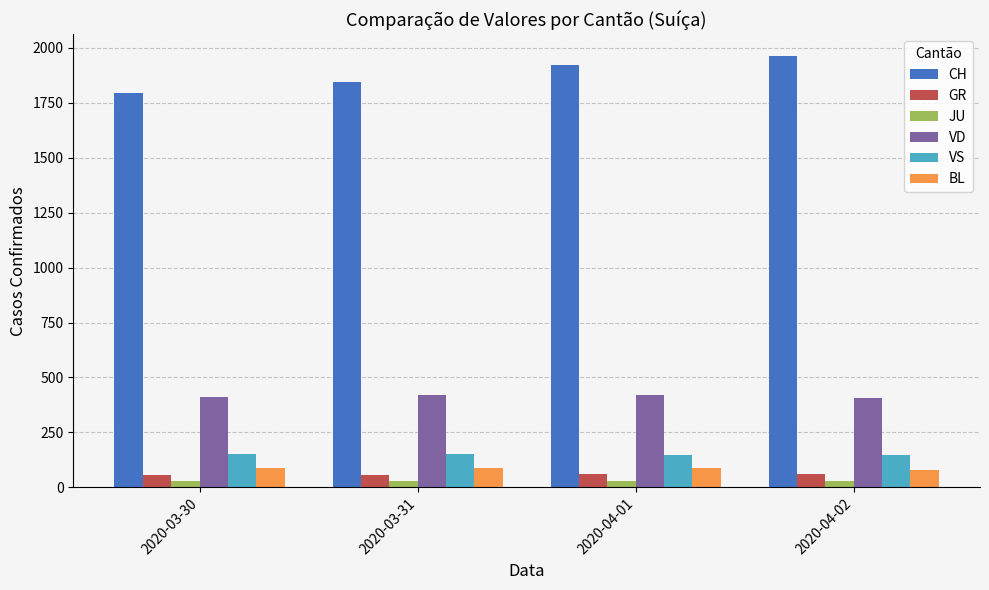

What is the average value of the BL series?

85